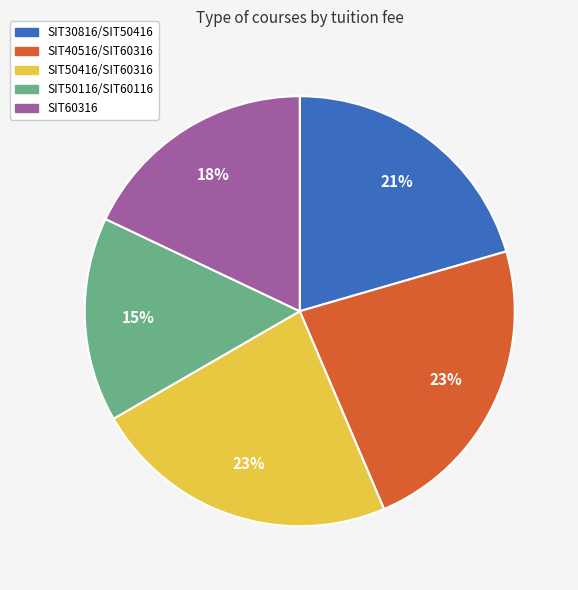

Approximately how many times larger is the value at SIT40516/SIT60316 compared to SIT60316?

1.3